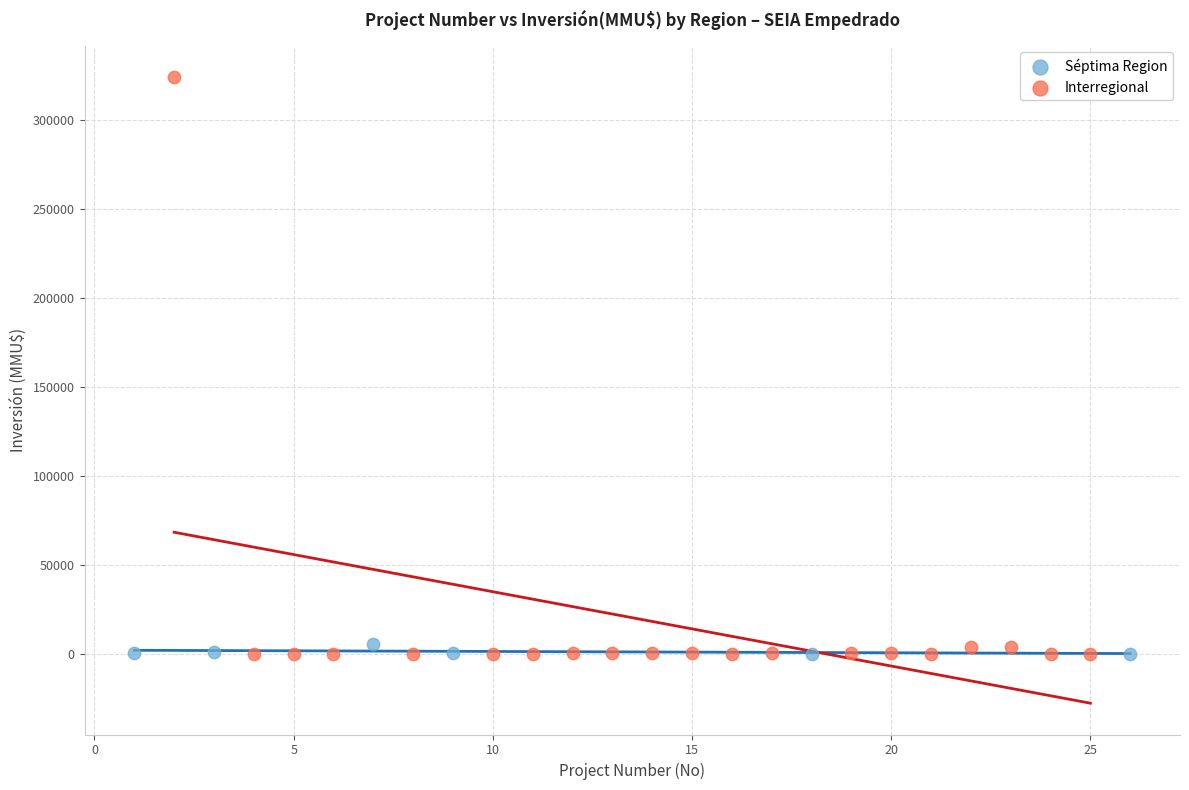

Which series reaches the maximum Y coordinate?

Interregional